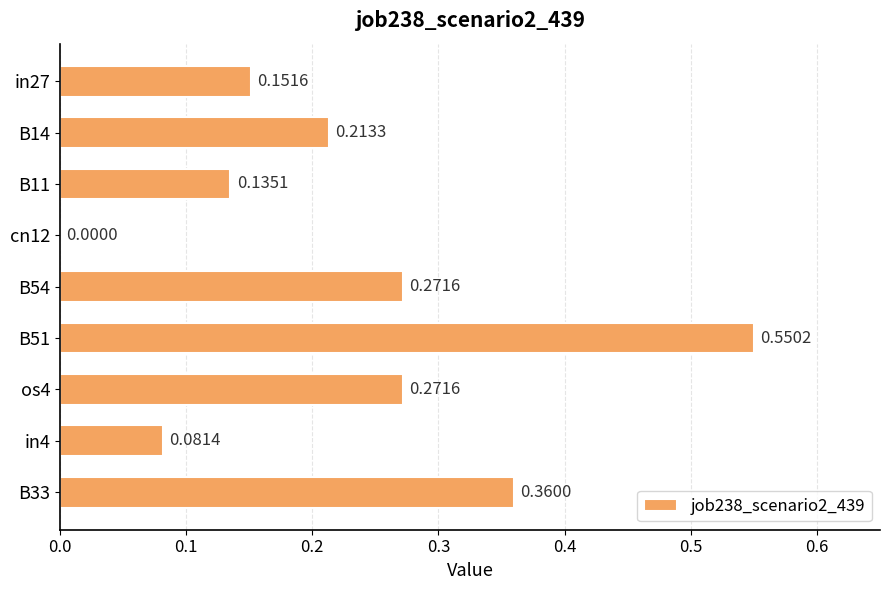

What is the change in value from B11 to B33?

+0.2